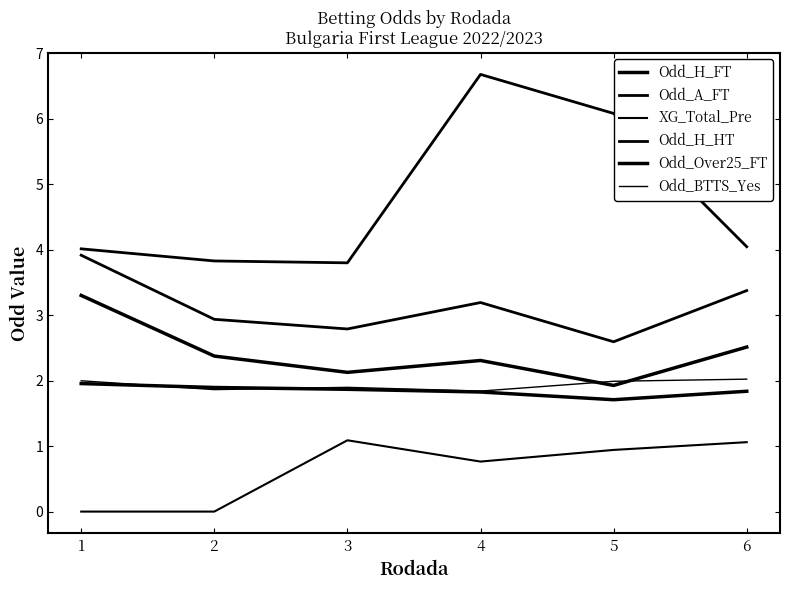

Reading left to right, list all the values displayed in this chart.

Odd_H_FT: 3.3	2.4	2.1	2.3	1.9	2.5
Odd_A_FT: 4.0	3.8	3.8	6.7	6.1	4.0
XG_Total_Pre: 0.0	0.0	1.1	0.8	0.9	1.1
Odd_H_HT: 3.9	2.9	2.8	3.2	2.6	3.4
Odd_Over25_FT: 2.0	1.9	1.9	1.8	1.7	1.8
Odd_BTTS_Yes: 2.0	1.9	1.9	1.8	2.0	2.0